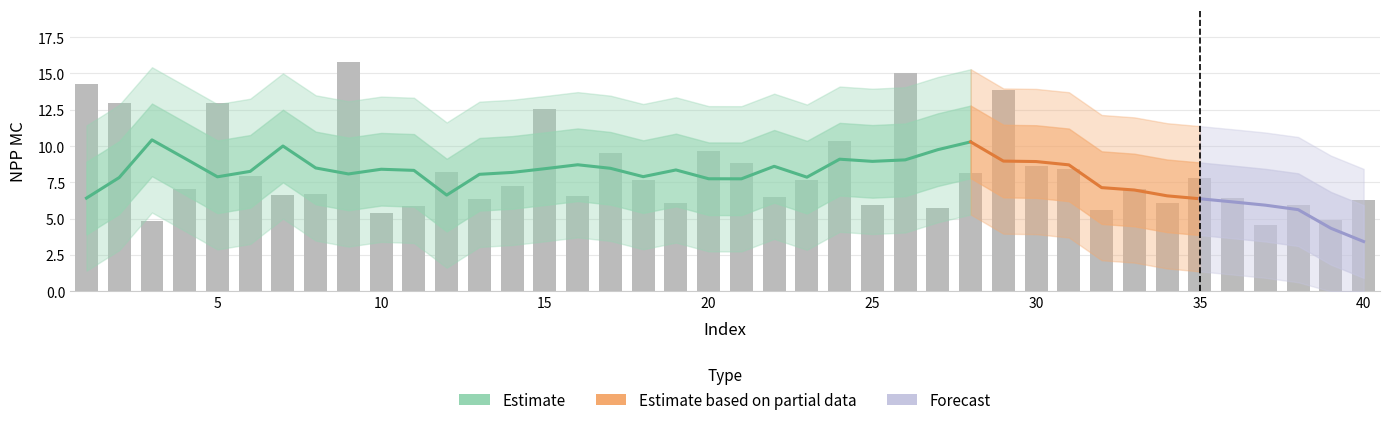

Are the bars horizontal?

No